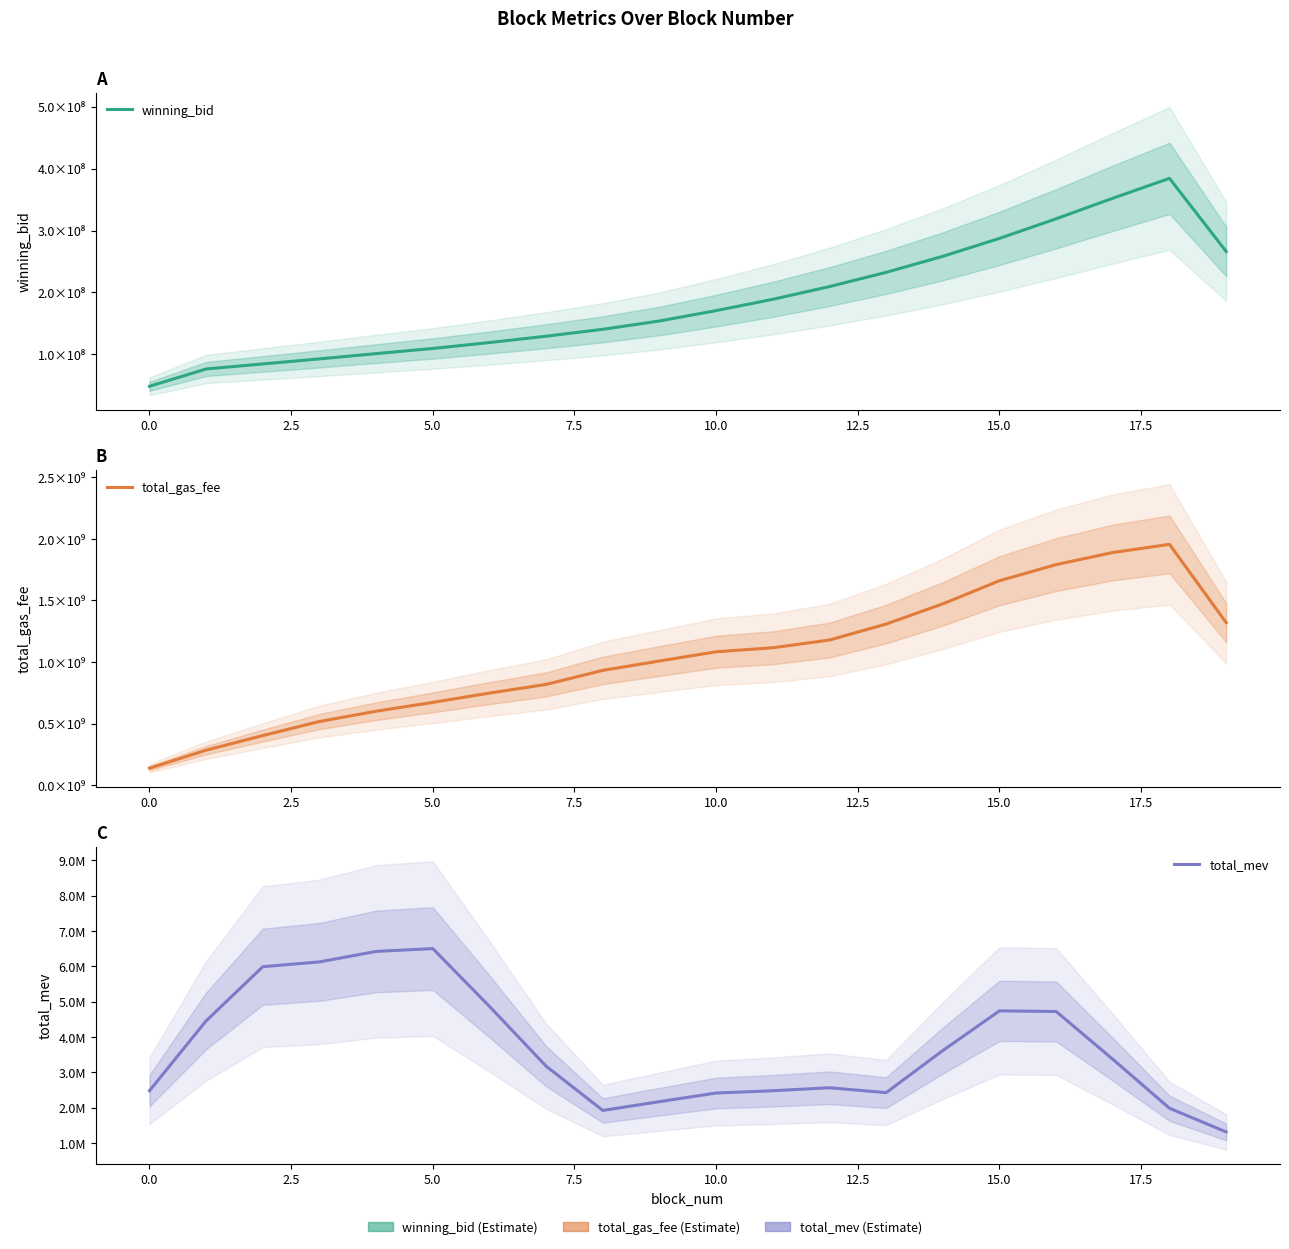

How many data points in winning_bid are less than 170591616?

10